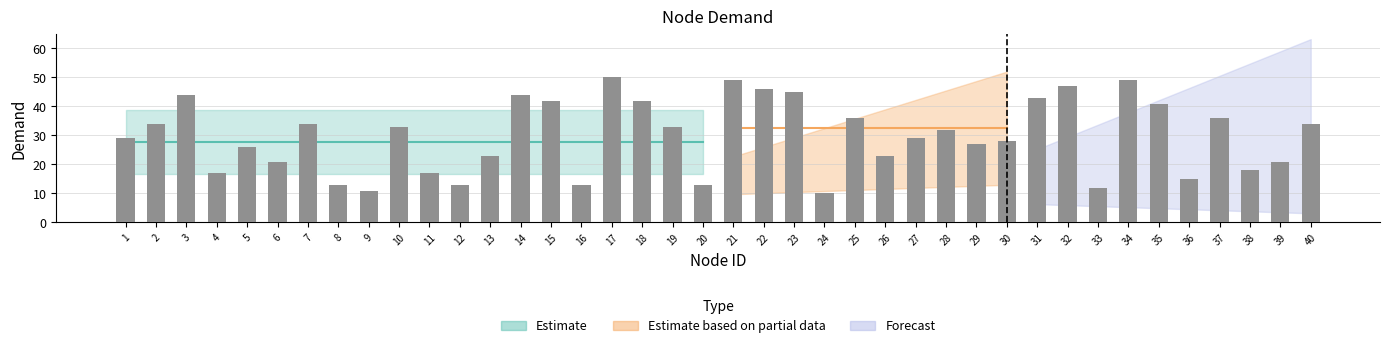

What is the ratio of the value at 9 to the value at 15?

0.3